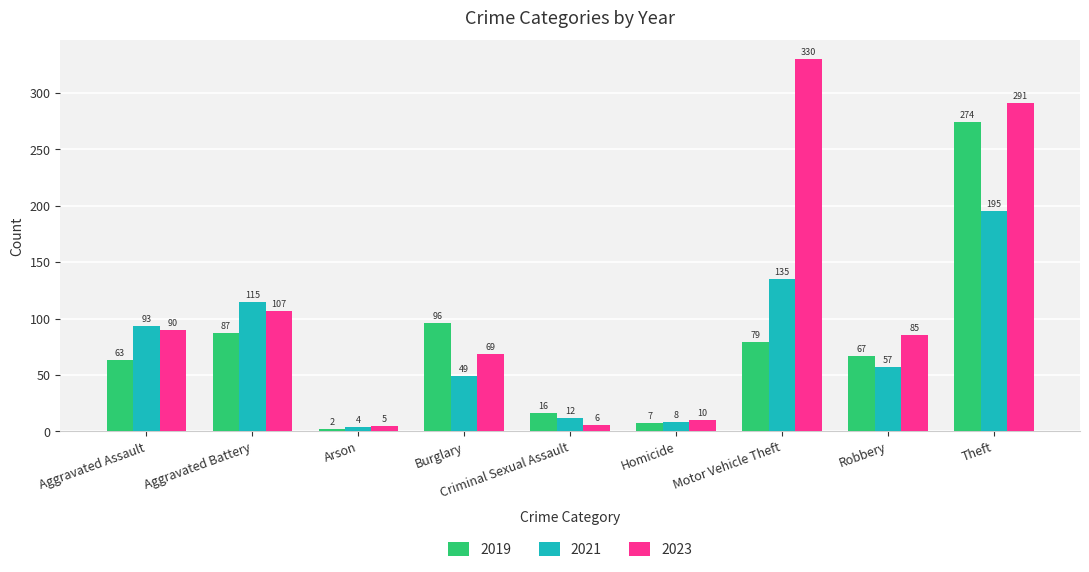

The value of 2023 at Burglary is 69. True or false?

True